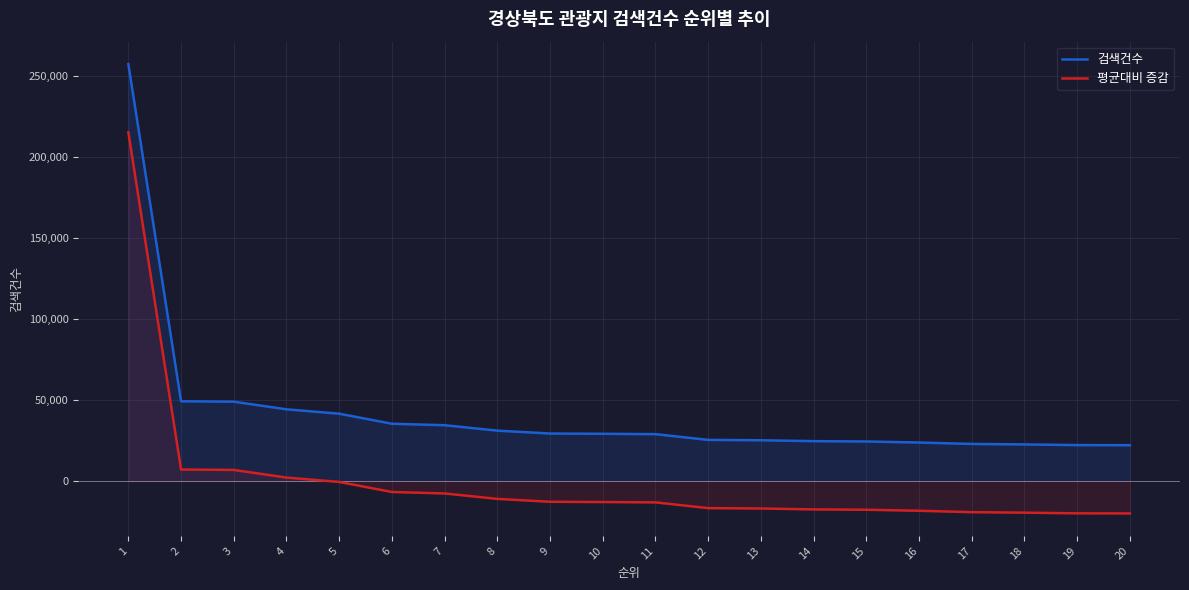

True or false: 평균대비 증감 has more than 1 points higher than both neighbors.

False